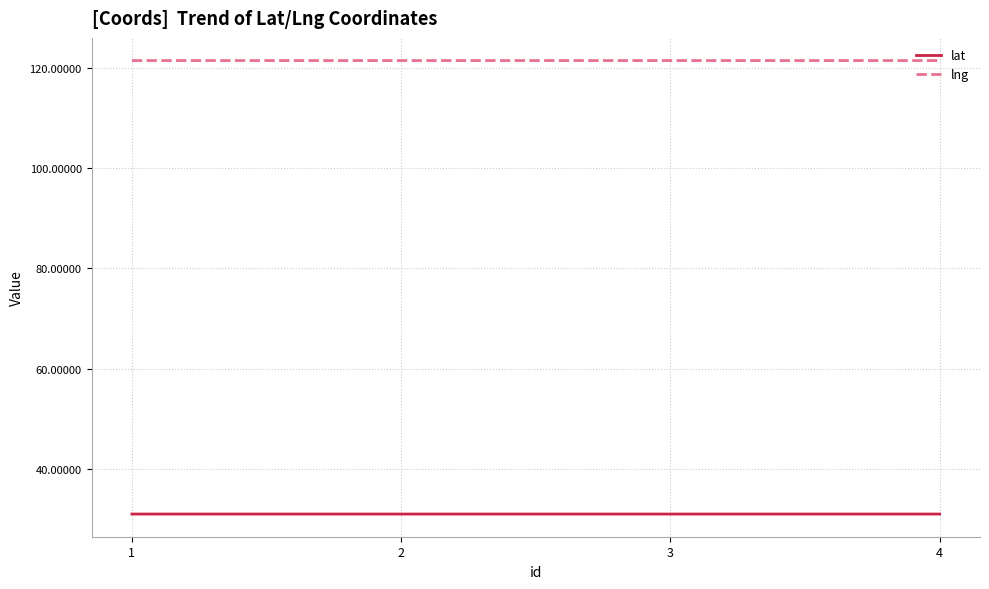

What is the greatest value displayed?

121.4